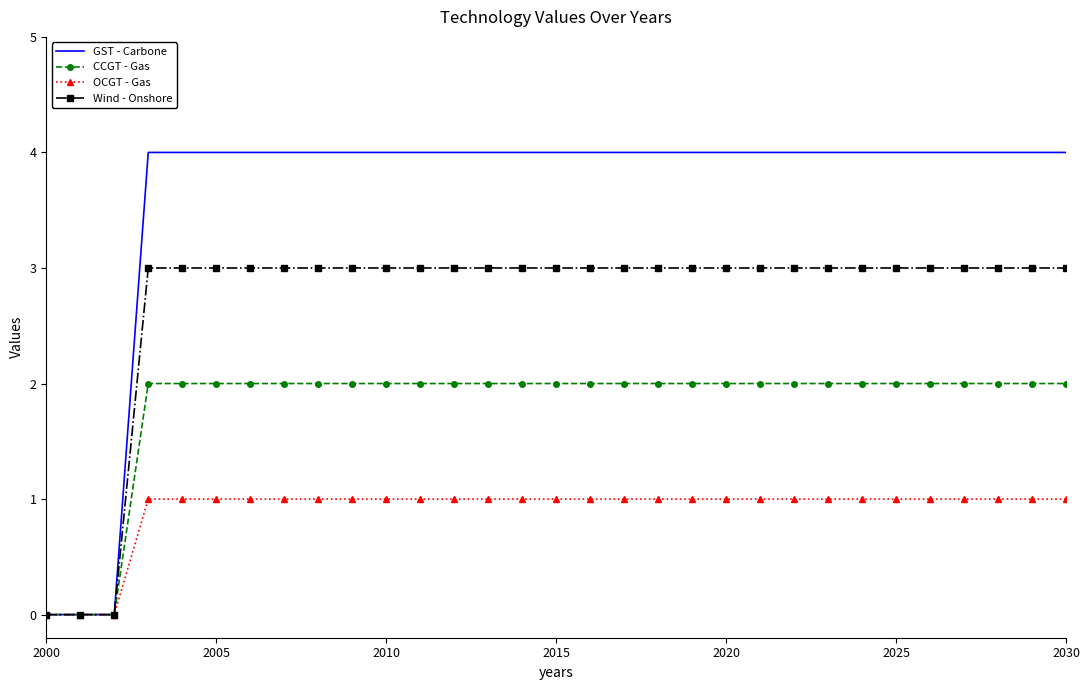

Reading left to right, transcribe all the data shown in this chart.

GST - Carbone: 0	0	0	4	4	4	4	4	4	4	4	4	4	4	4	4	4	4	4	4	4	4	4	4	4	4	4	4	4	4	4
CCGT - Gas: 0	0	0	2	2	2	2	2	2	2	2	2	2	2	2	2	2	2	2	2	2	2	2	2	2	2	2	2	2	2	2
OCGT - Gas: 0	0	0	1	1	1	1	1	1	1	1	1	1	1	1	1	1	1	1	1	1	1	1	1	1	1	1	1	1	1	1
Wind - Onshore: 0	0	0	3	3	3	3	3	3	3	3	3	3	3	3	3	3	3	3	3	3	3	3	3	3	3	3	3	3	3	3